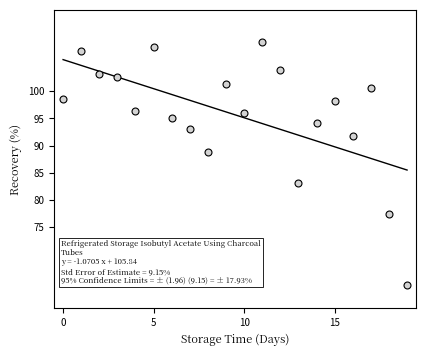

What is the value of the 19th point from the left?

77.4